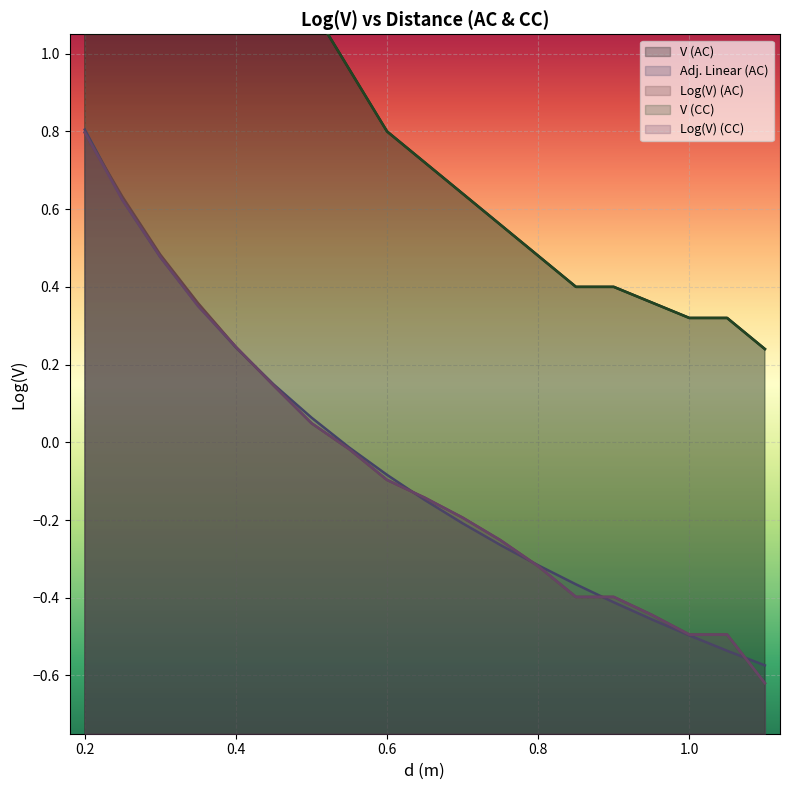

What is the difference between the maximum and minimum values in the Log(V) (CC) series?

1.4